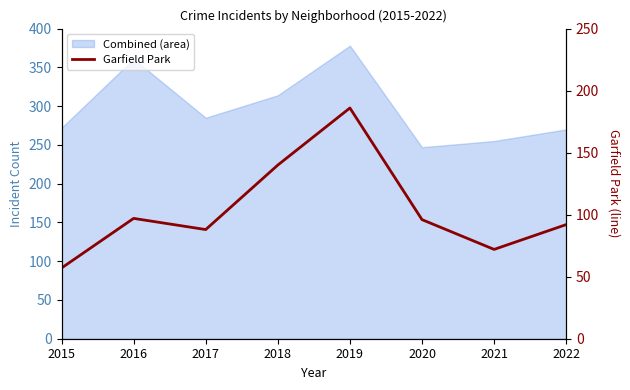

What is the value of the 5th point from the left?

186